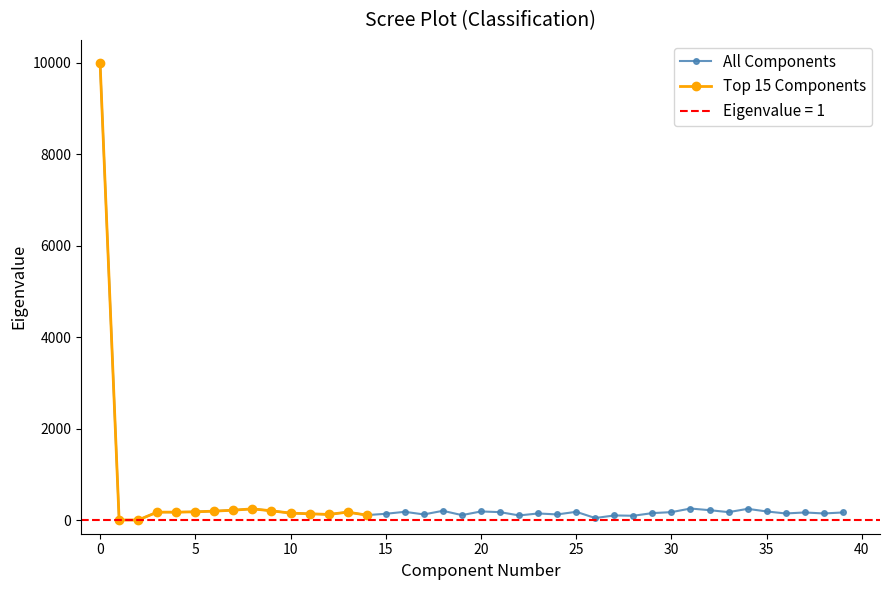

What is the value of the 13th point from the left?

122